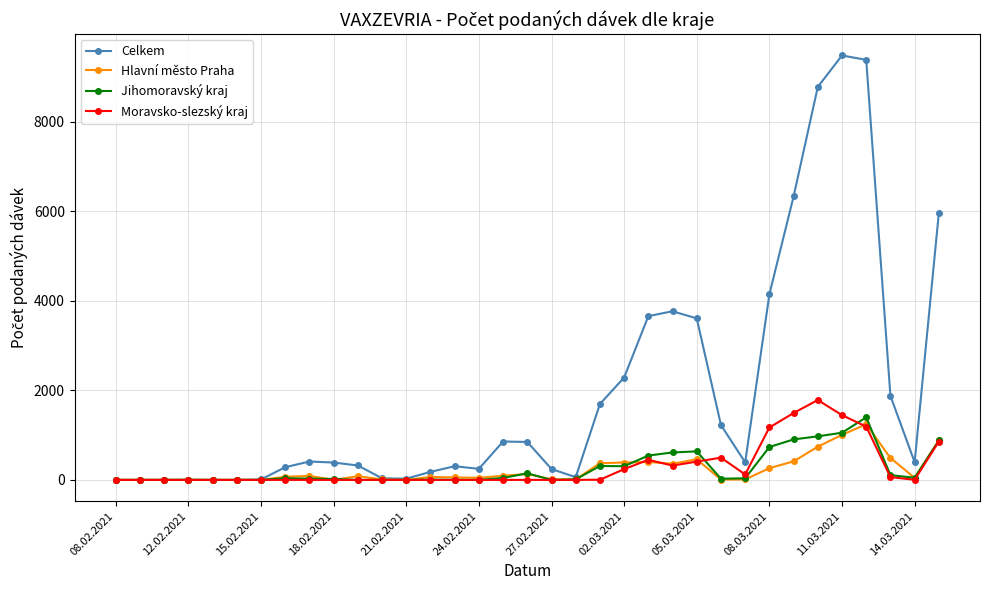

True or false: Jihomoravský kraj has more than 0 interior local peaks.

True